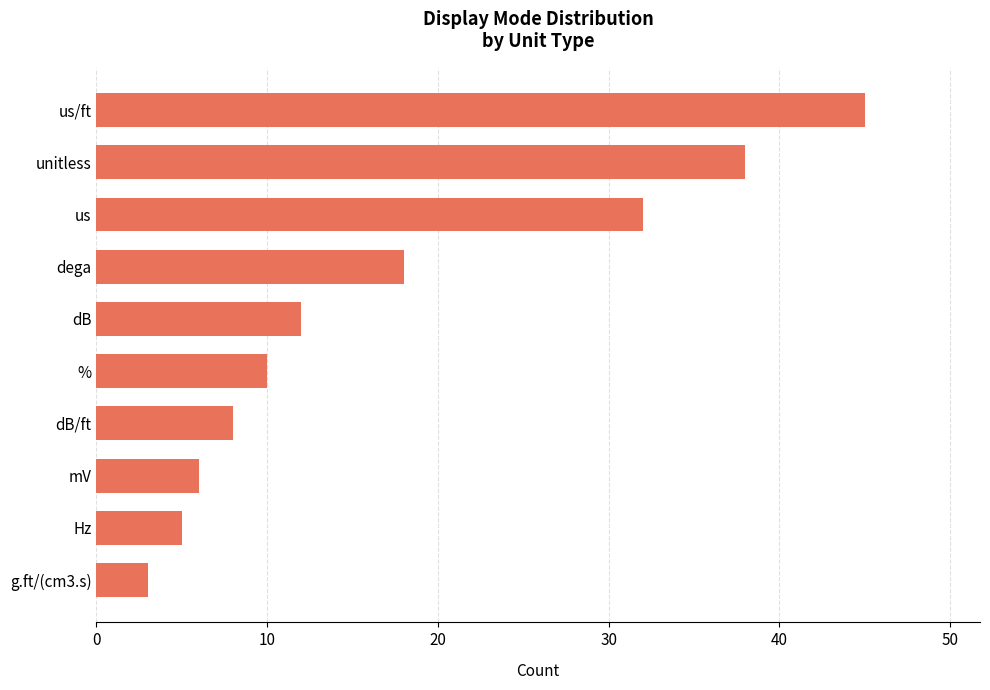

What is the sum of all values?

177